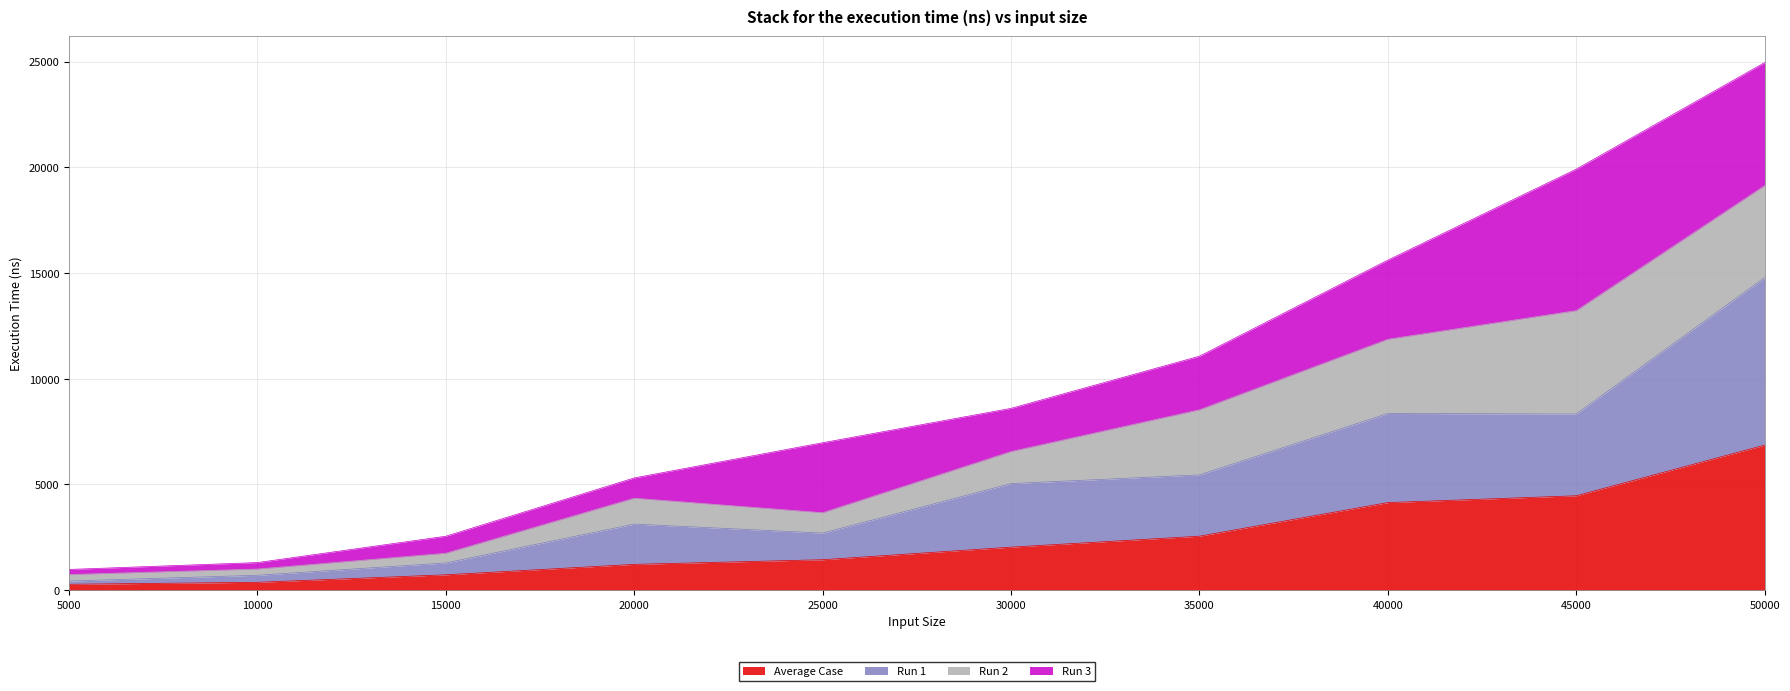

What is the value of the Run 1 point at the 8th from the left?

8355.1